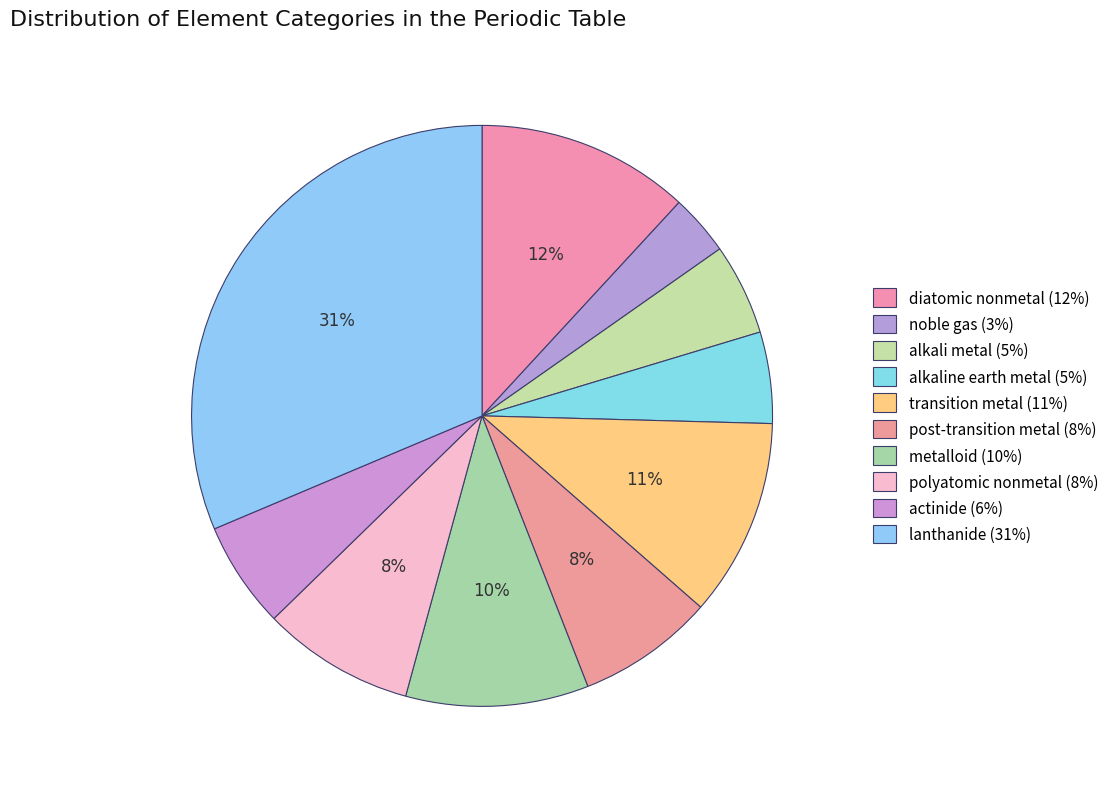

Which category has the biggest portion of the pie?

lanthanide